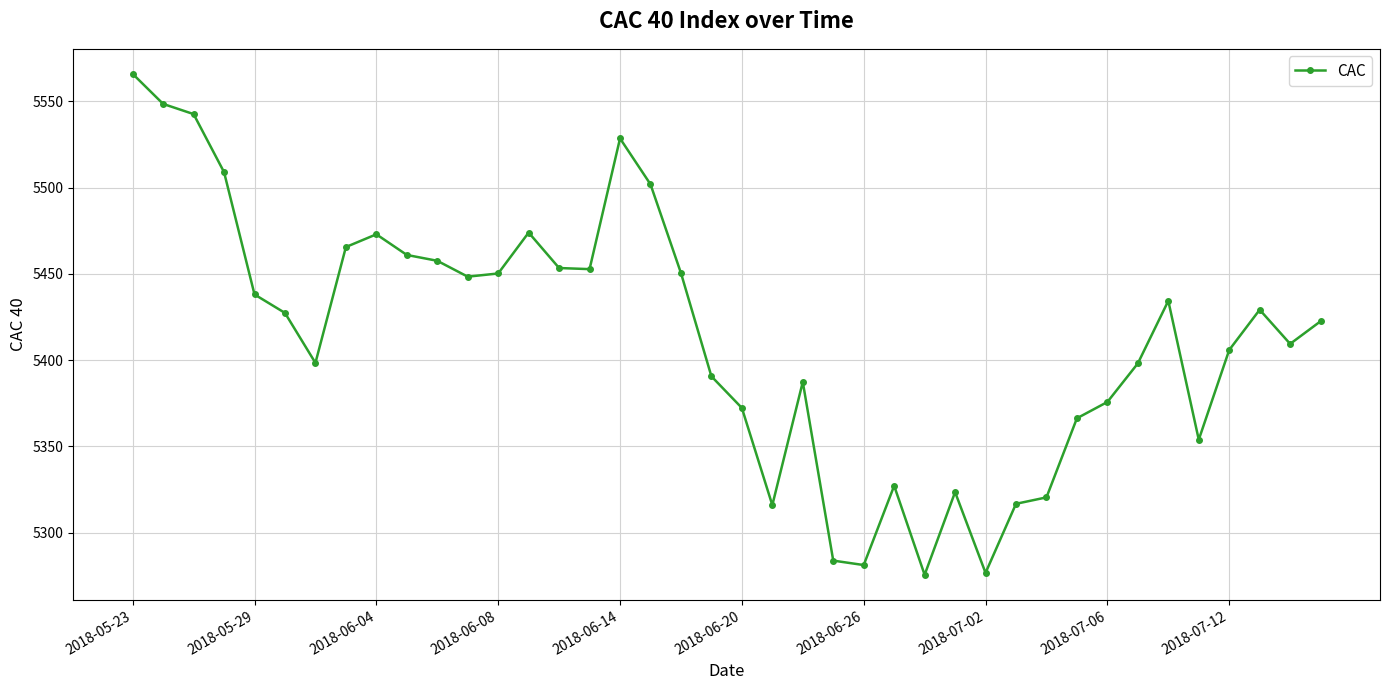

Is this an area chart (filled region under the line)?

No